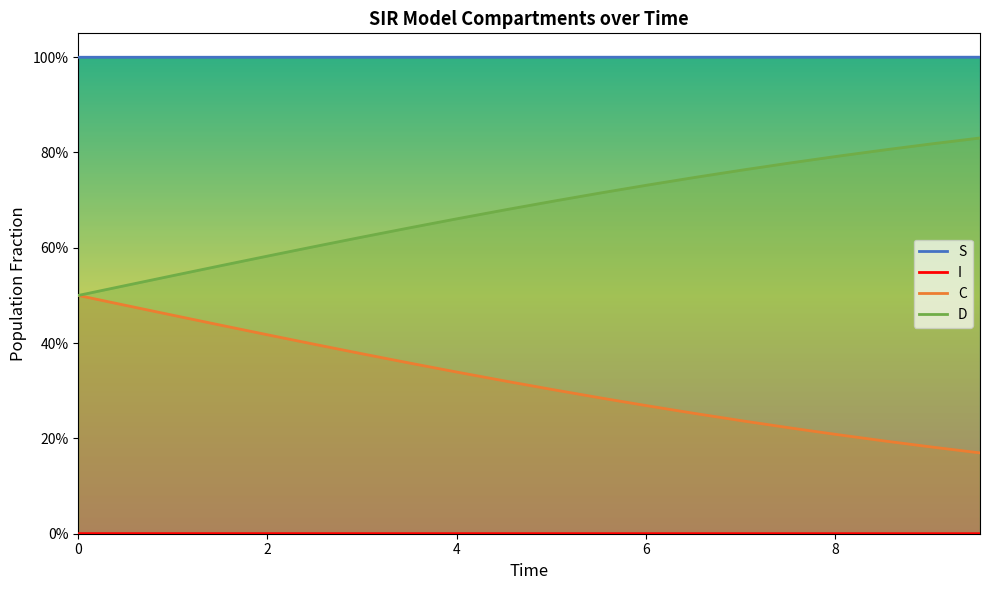

True or false: I has more than 1 points higher than both neighbors.

False